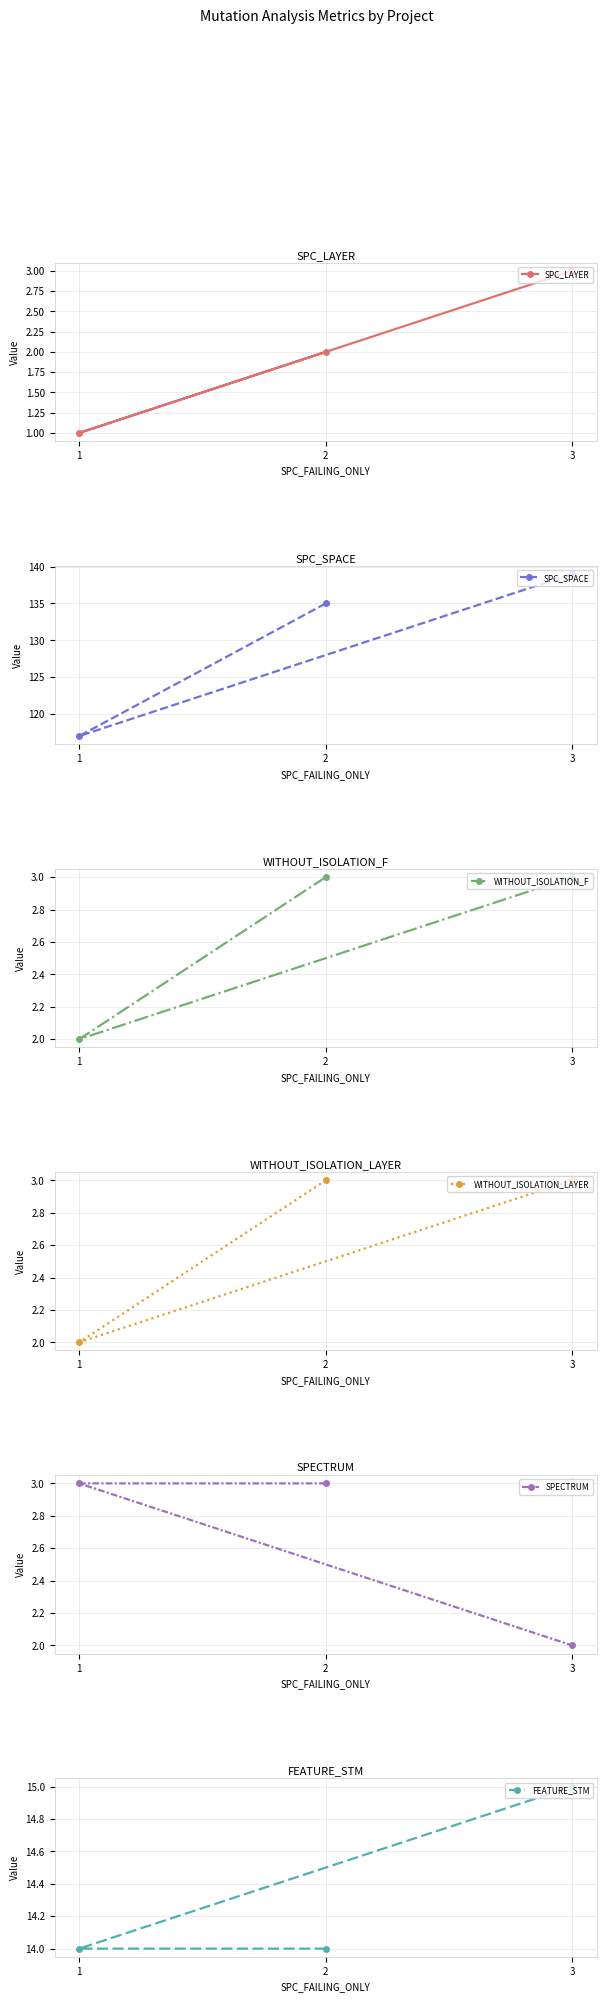

Between 2 and 3, which series saw the biggest shift?

SPC_SPACE